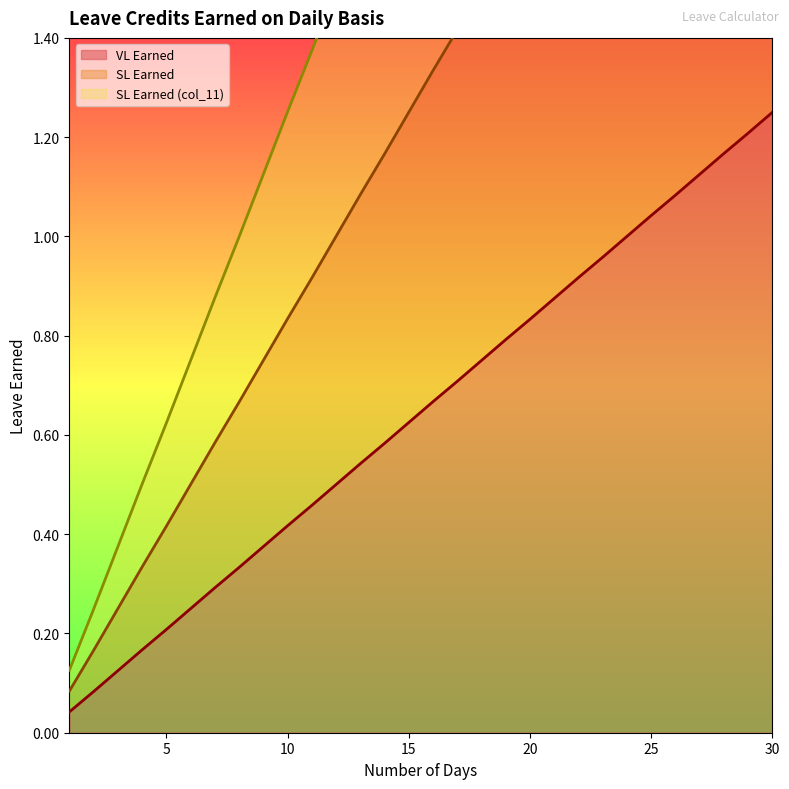

Between 20 and 22, which series saw the biggest shift?

SL Earned (col_11)